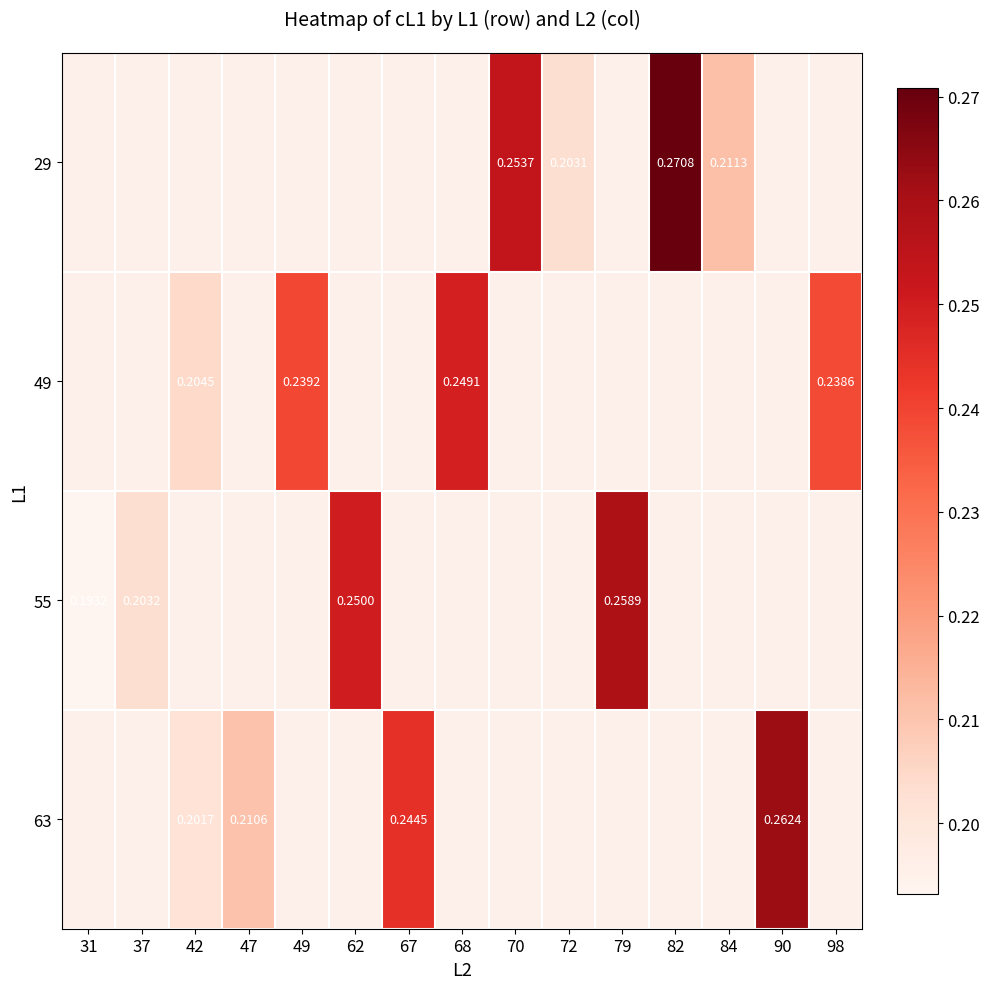

What is the greatest value displayed?

0.3